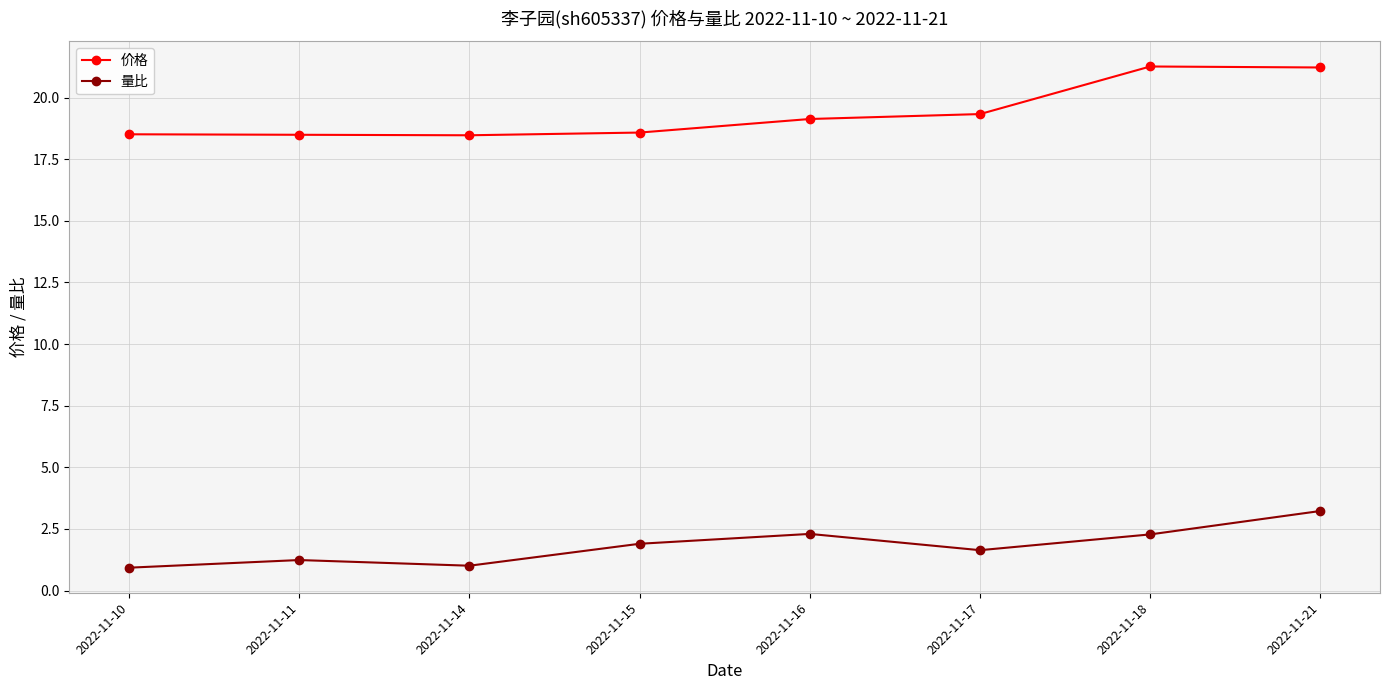

At how many categories does at least one series exceed 19?

4